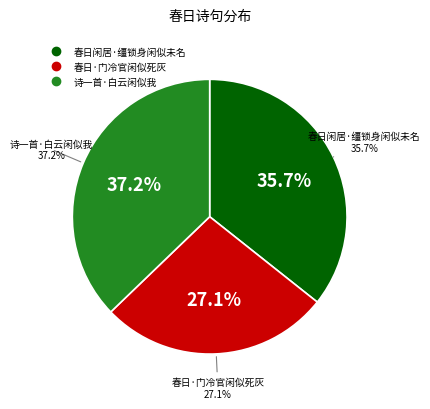

Which slice is the smallest?

春日·门冷官闲似死灰